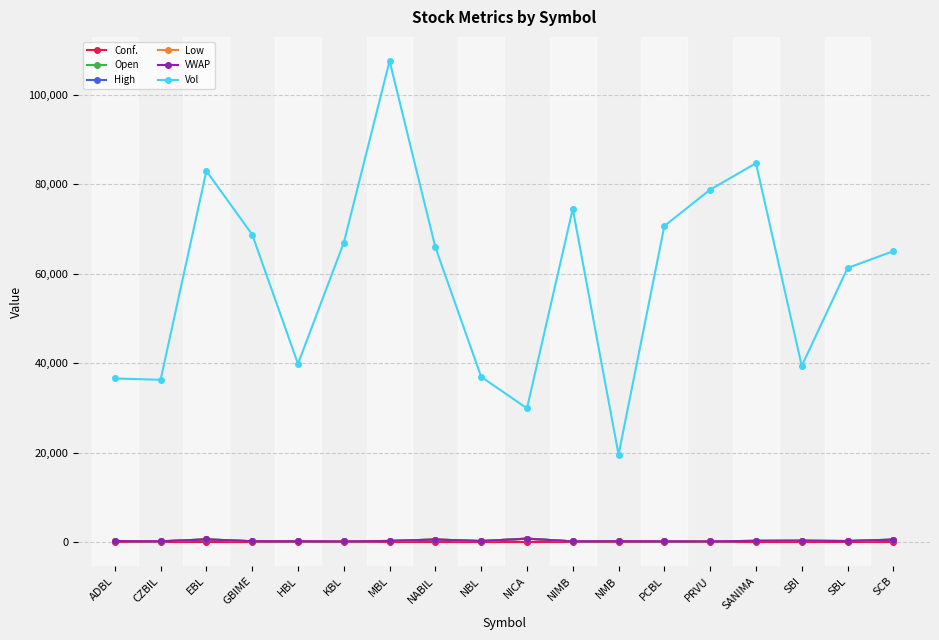

The Vol series shows 13998.5 at SBL. True or false?

False